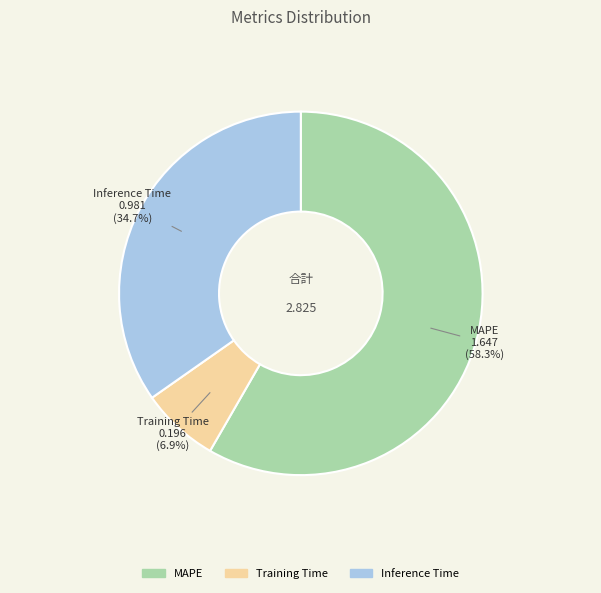

Count the number of slices in the pie.

3